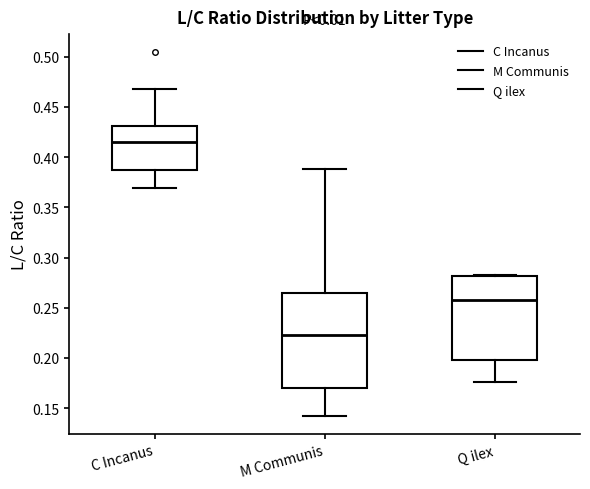

Which box's median line is the highest?

C Incanus